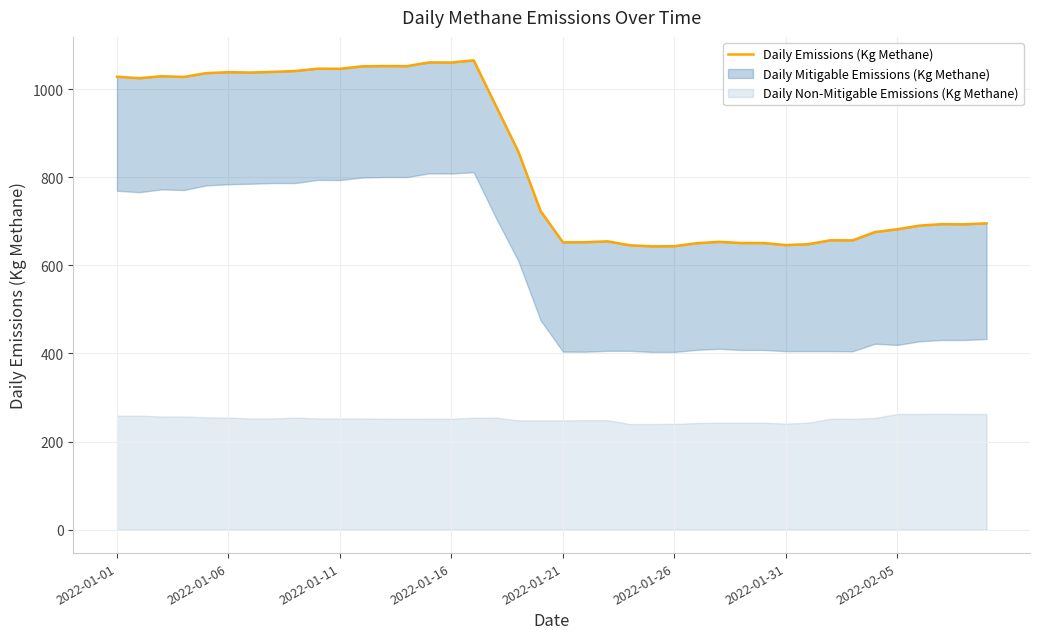

What is the change in value from 14 to 31?

-412.6